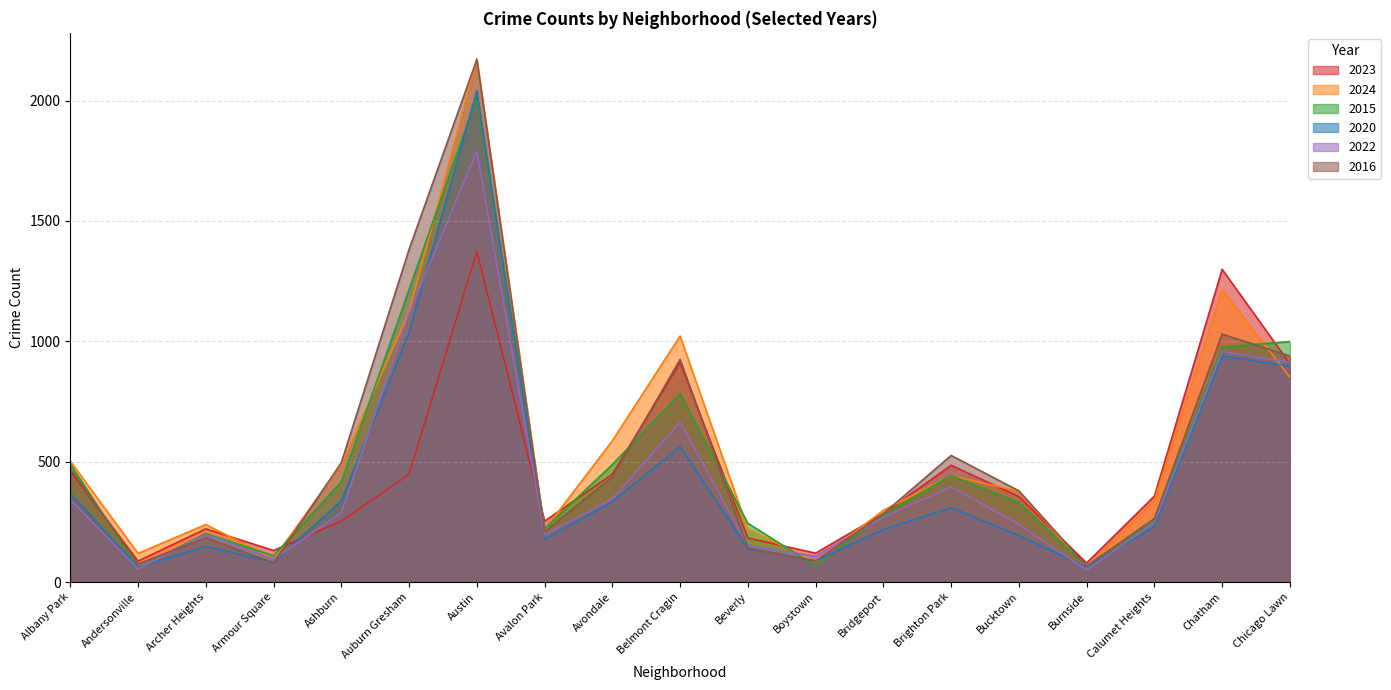

What is the label of the 17th point from the right?

Archer Heights